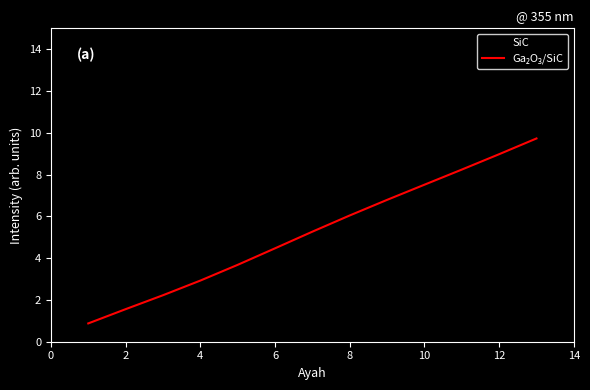

What is the greatest value displayed?

13.0